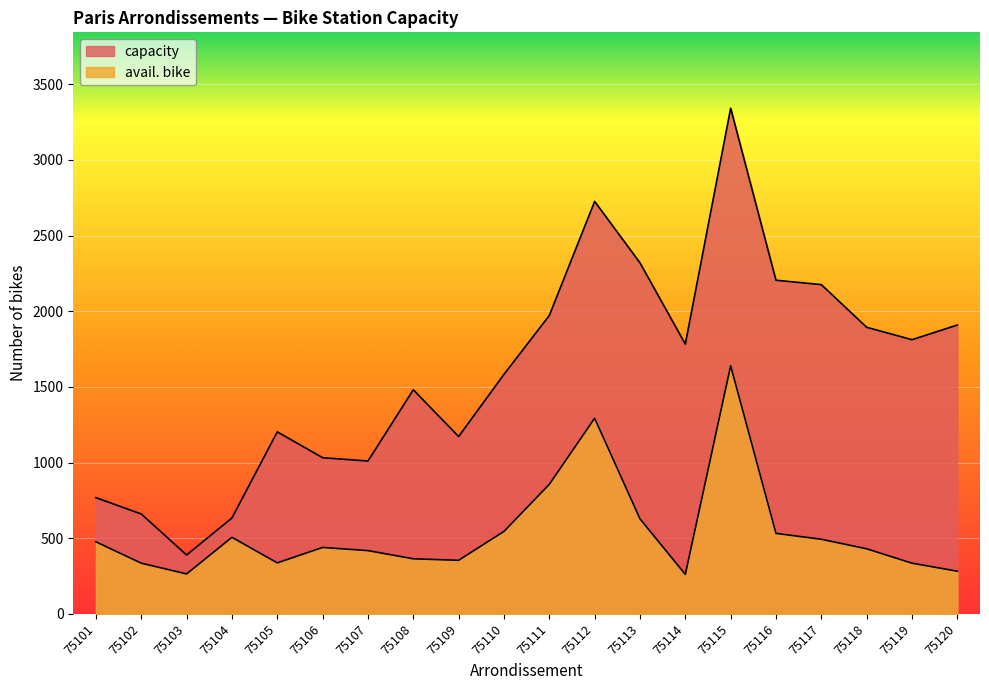

Where does the avail. bike series first go above 439?

75101